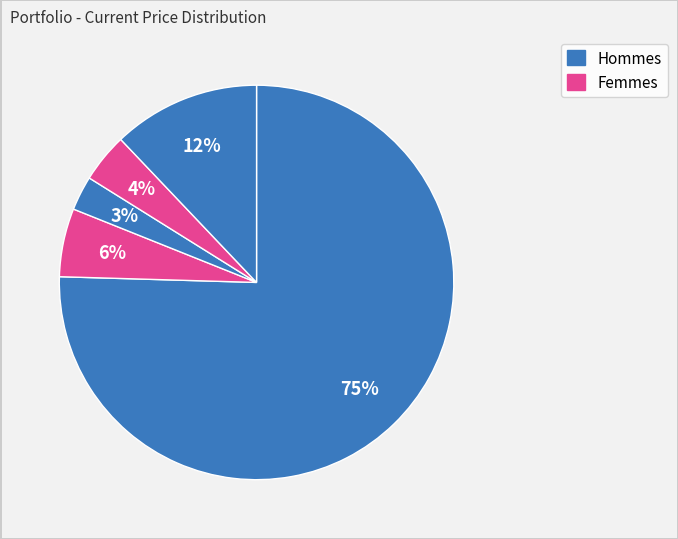

How many segments does this pie chart have?

5